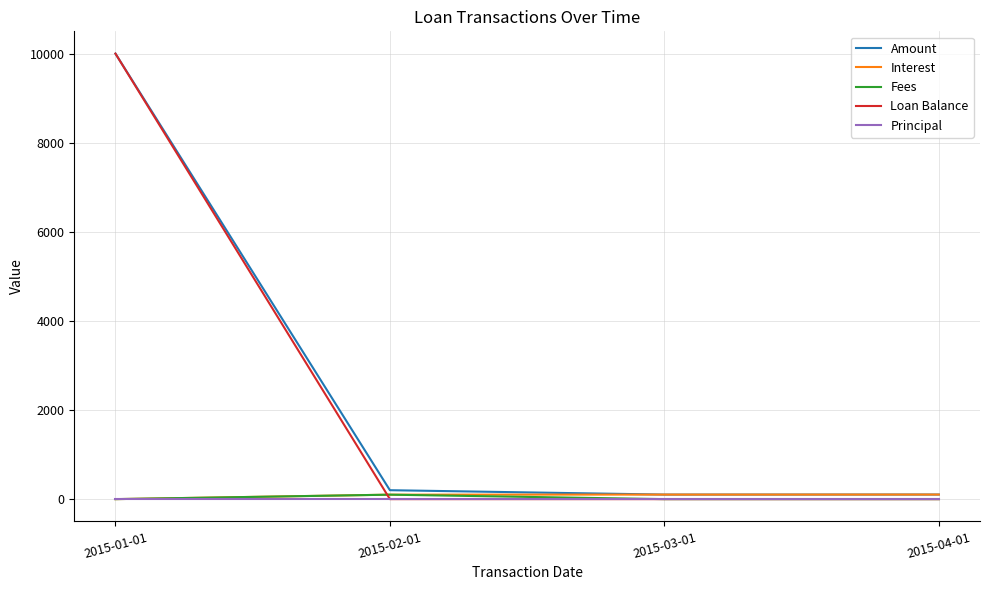

At how many categories does at least one series exceed 1785?

1